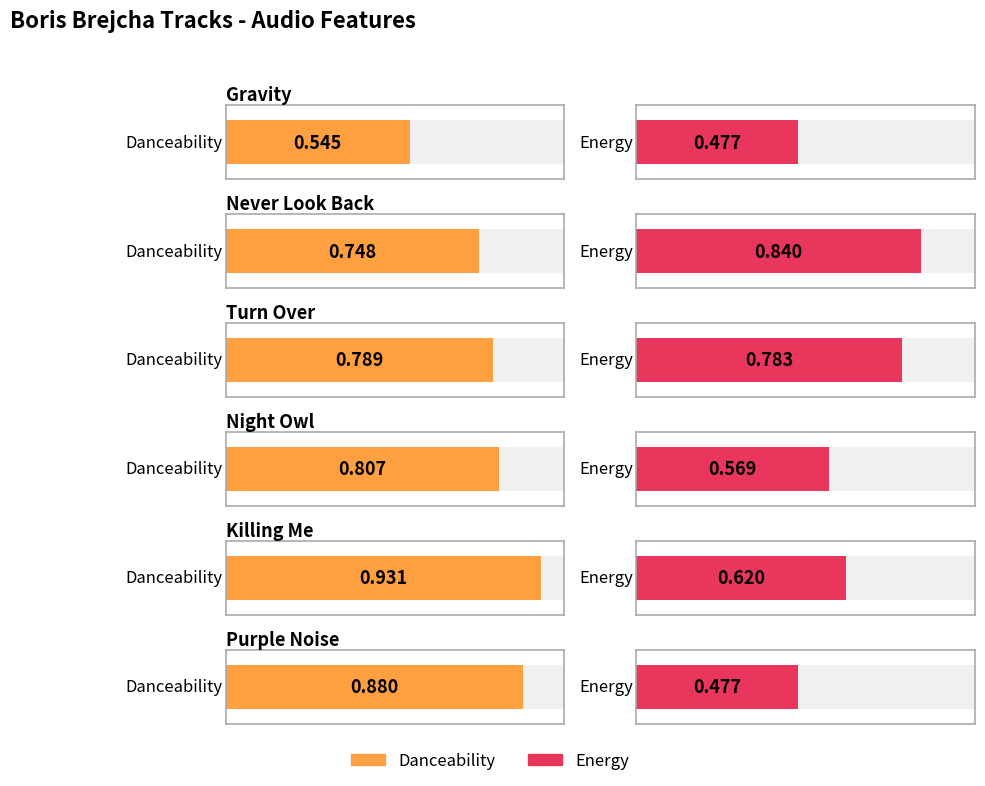

What is the difference between the danceability values at Purple Noise and Never Look Back?

0.1